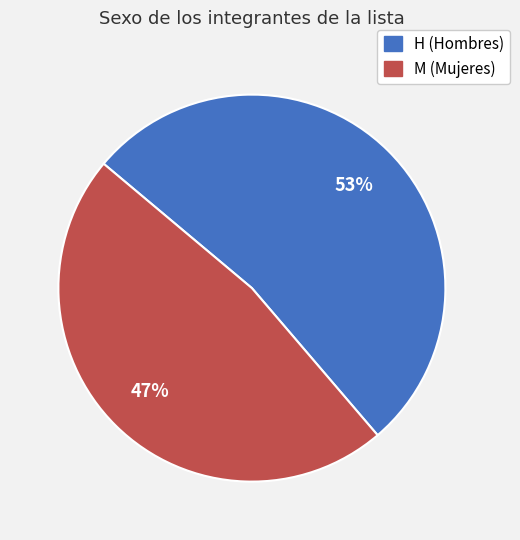

The M slice represents 42% of the pie. True or false?

False